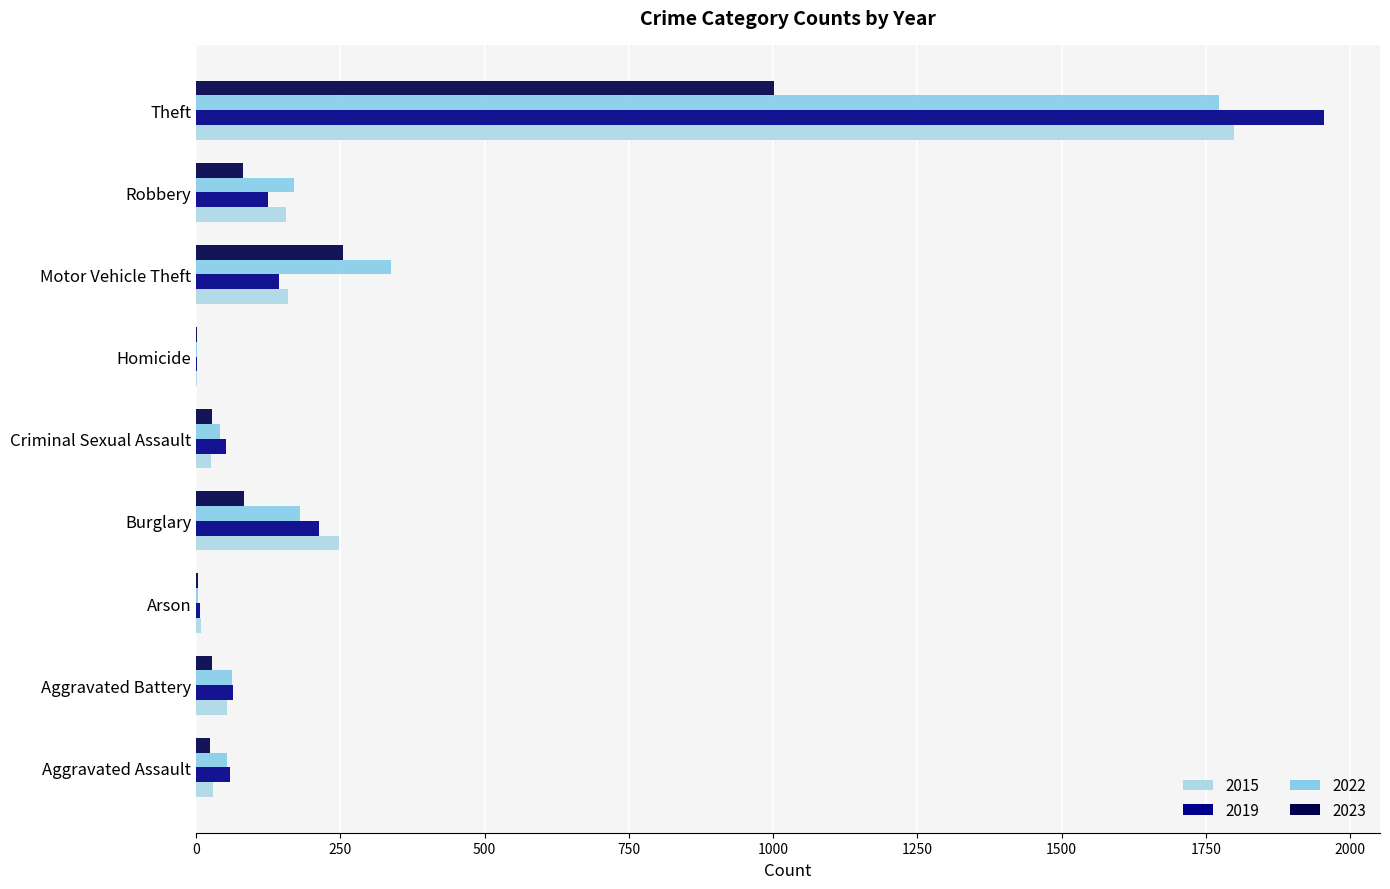

What is the sum of the 2015 values at Theft and Burglary?

2046